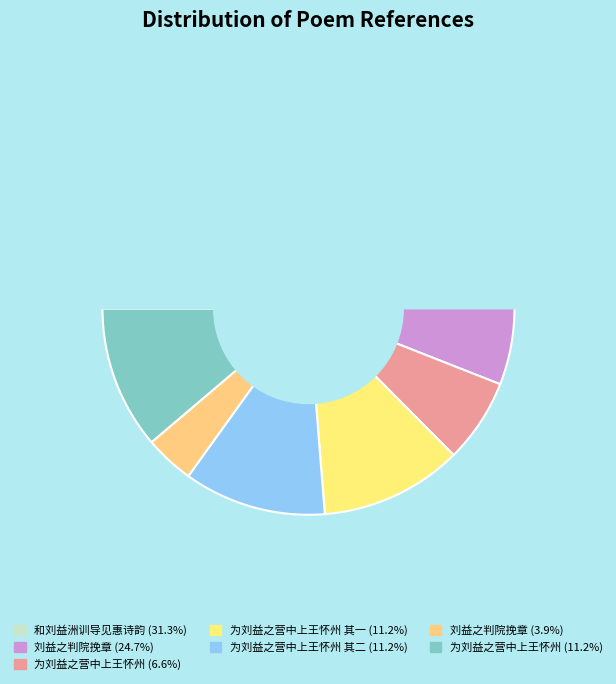

What is the total percentage of 和刘益洲训导见惠诗韵 and 为刘益之营中上王怀州?

42.5%